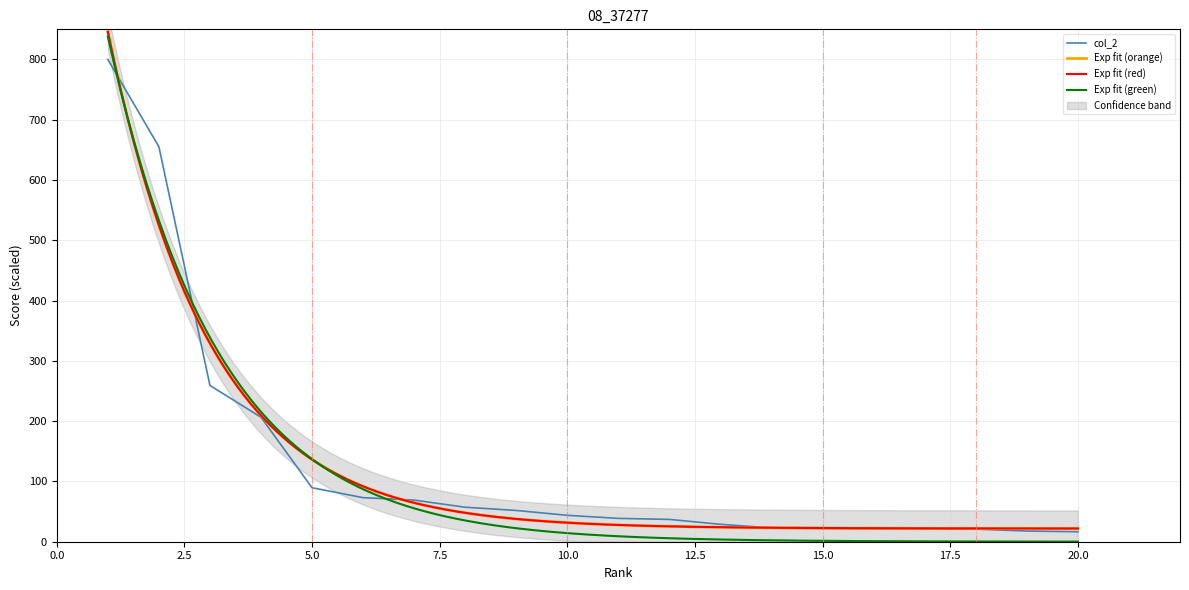

Reading left to right, list all the values displayed in this chart.

800.0	655.3	259.3	206.5	89.5	73.1	69.1	57.2	51.9	43.8	38.7	37.0	28.9	22.8	21.9	21.5	21.1	20.9	17.7	16.6